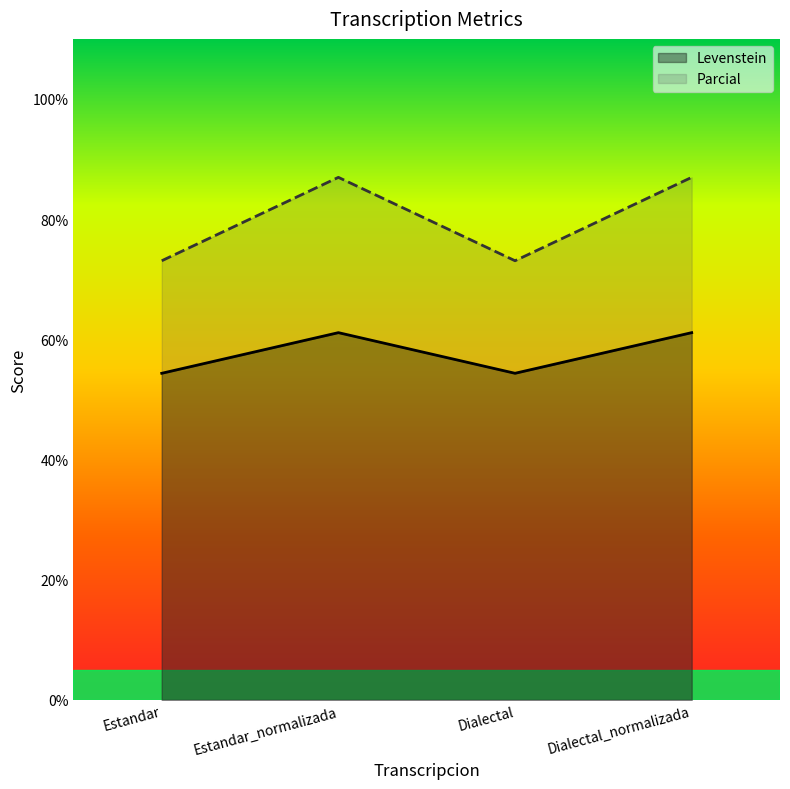

Which series has the widest spread of values?

Parcial